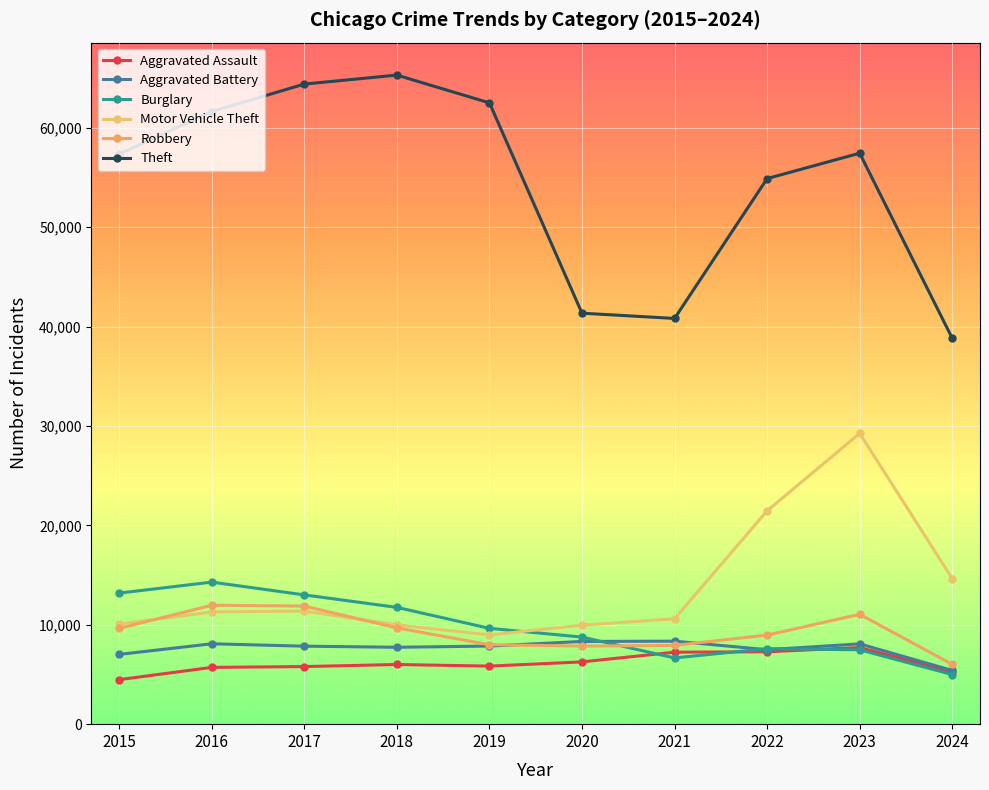

True or false: Aggravated Battery has a value of 2956 at 2023.

False